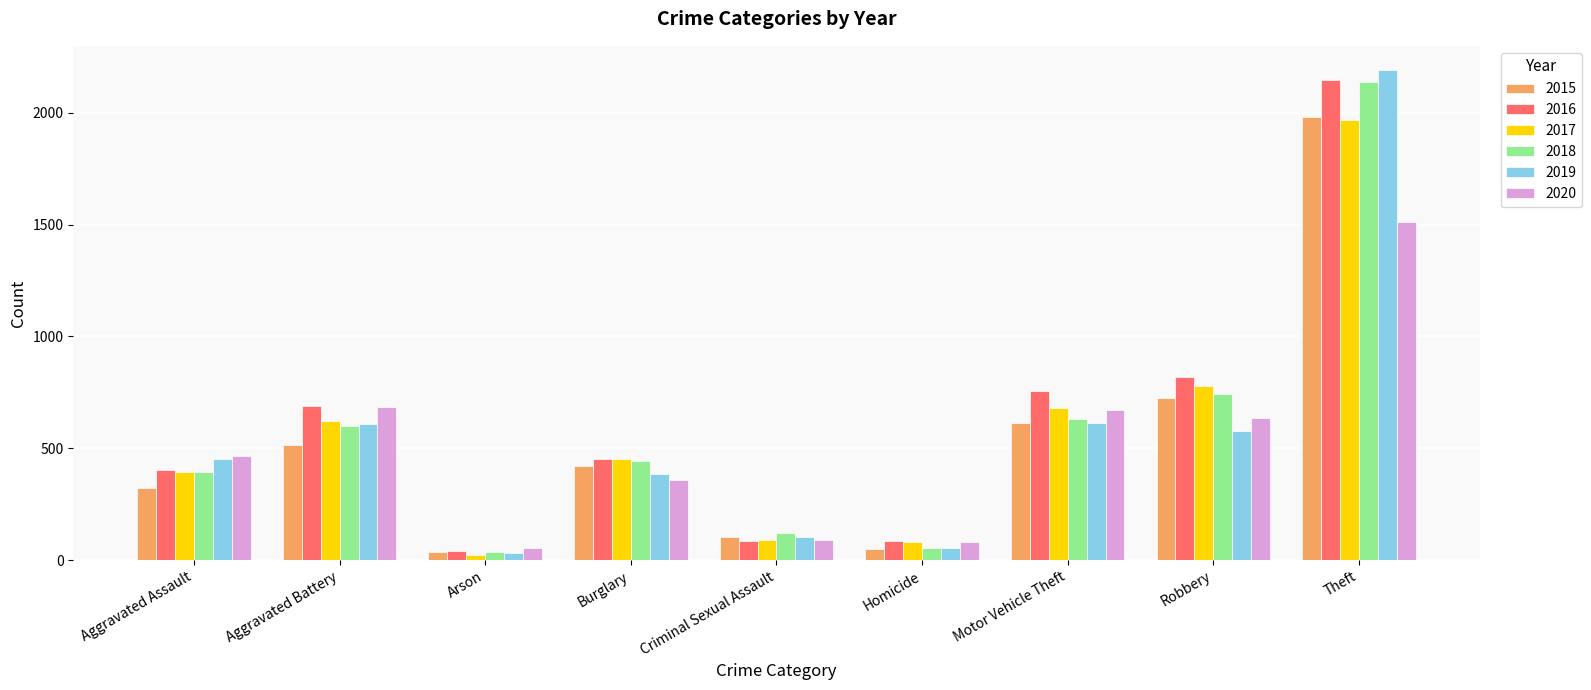

What position from the left is Arson?

3